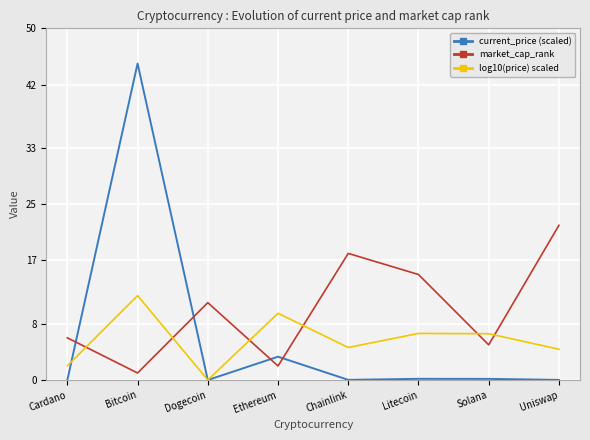

After their last crossing, which series has the higher values: current_price (scaled) or market_cap_rank?

market_cap_rank